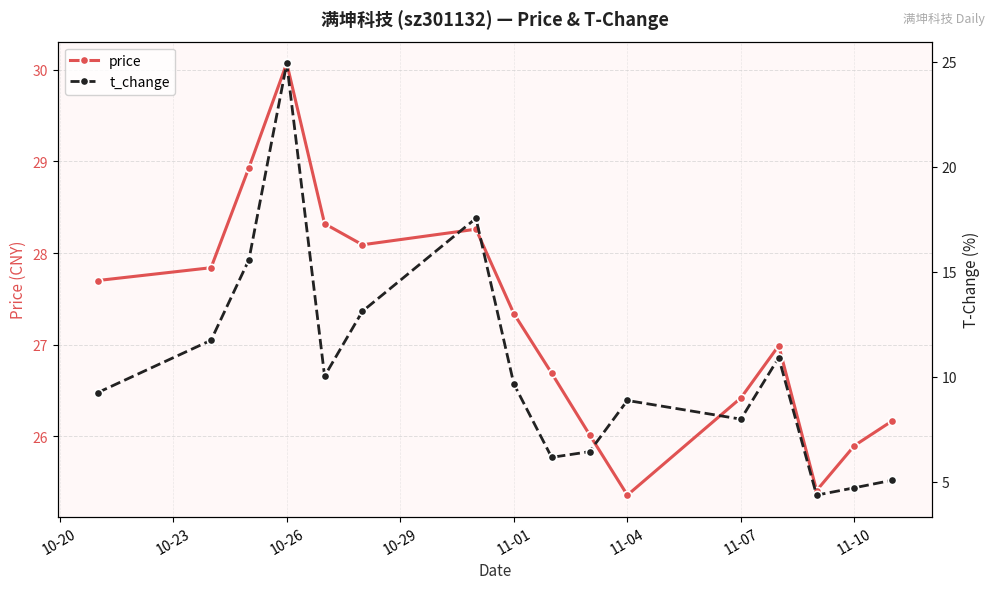

In price, how many points are higher than both neighbors (excluding endpoints)?

3